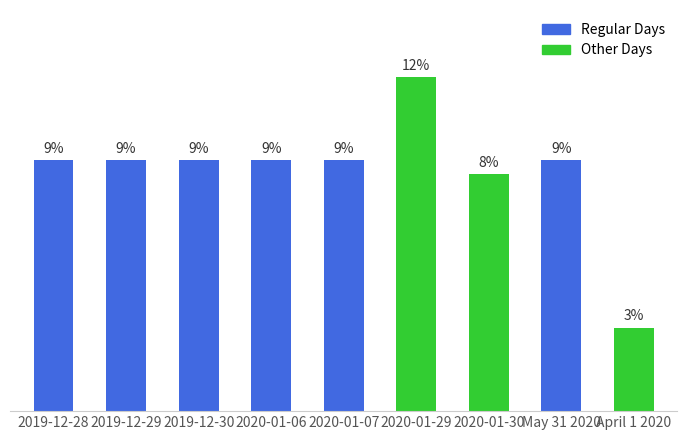

What is the label of the 3rd bar from the right?

2020-01-30